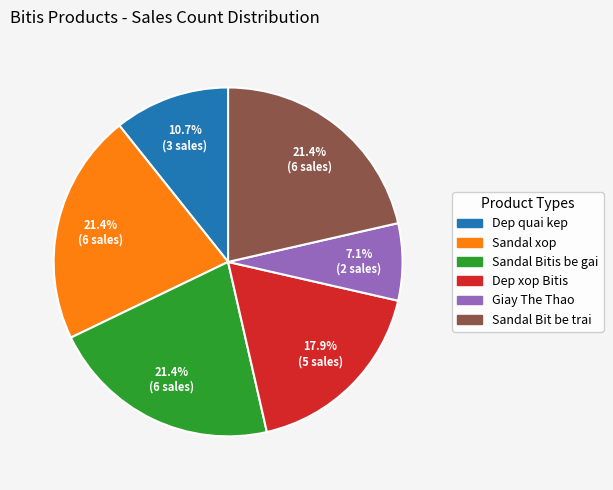

Is there any slice that represents more than half of the pie?

No